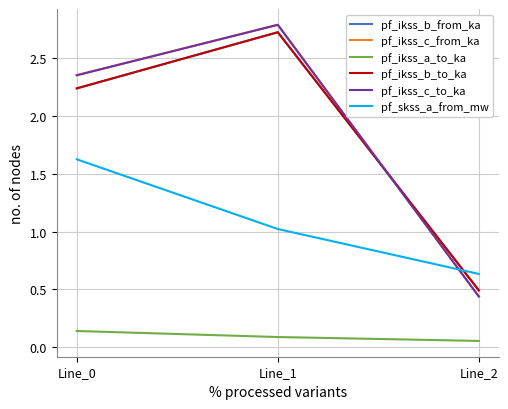

List the labels in order of pf_ikss_b_to_ka value, largest first.

Line_1, Line_0, Line_2